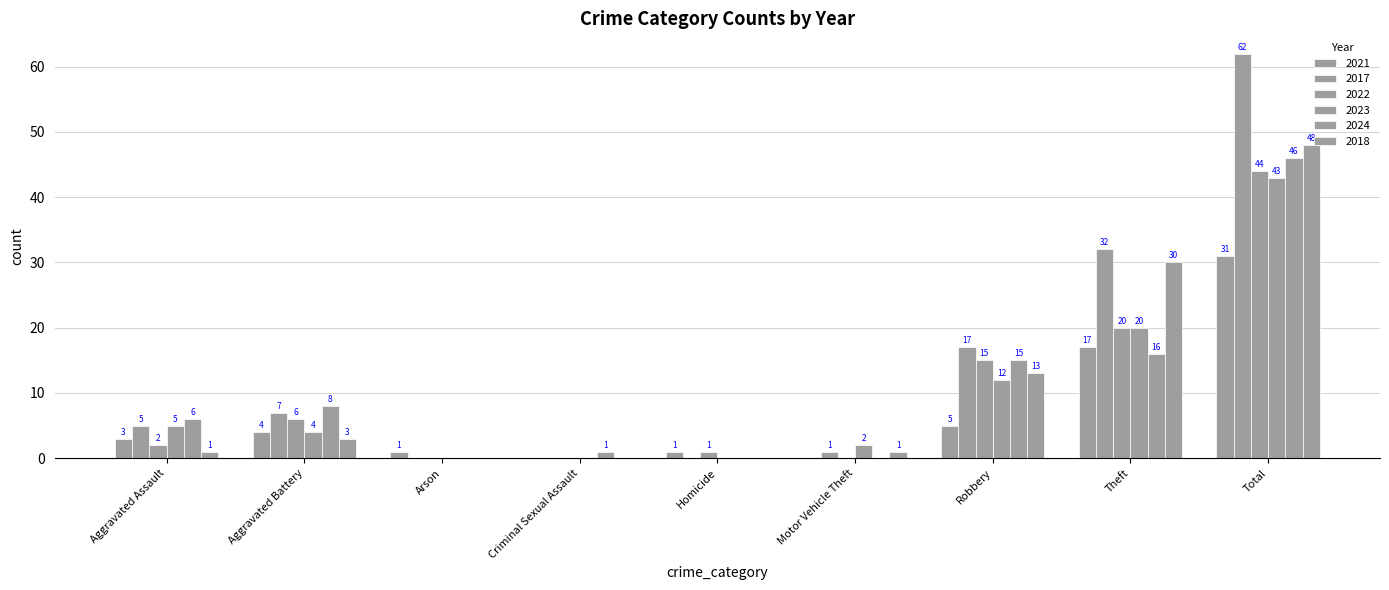

Reading right to left, list all the values displayed in this chart.

2021: Total=31	Theft=17	Robbery=5	Motor Vehicle Theft=0	Homicide=1	Criminal Sexual Assault=0	Arson=1	Aggravated Battery=4	Aggravated Assault=3
2017: Total=62	Theft=32	Robbery=17	Motor Vehicle Theft=1	Homicide=0	Criminal Sexual Assault=0	Arson=0	Aggravated Battery=7	Aggravated Assault=5
2022: Total=44	Theft=20	Robbery=15	Motor Vehicle Theft=0	Homicide=1	Criminal Sexual Assault=0	Arson=0	Aggravated Battery=6	Aggravated Assault=2
2023: Total=43	Theft=20	Robbery=12	Motor Vehicle Theft=2	Homicide=0	Criminal Sexual Assault=0	Arson=0	Aggravated Battery=4	Aggravated Assault=5
2024: Total=46	Theft=16	Robbery=15	Motor Vehicle Theft=0	Homicide=0	Criminal Sexual Assault=1	Arson=0	Aggravated Battery=8	Aggravated Assault=6
2018: Total=48	Theft=30	Robbery=13	Motor Vehicle Theft=1	Homicide=0	Criminal Sexual Assault=0	Arson=0	Aggravated Battery=3	Aggravated Assault=1